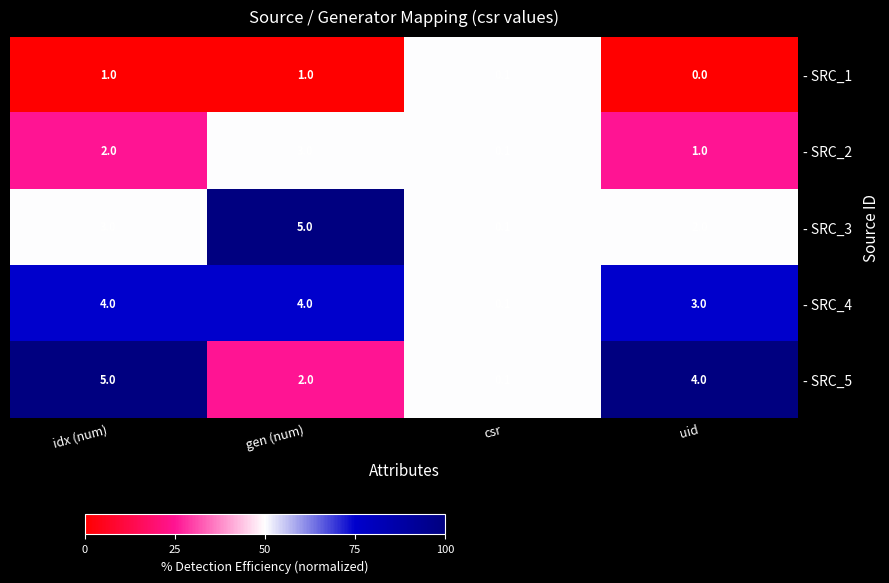

Rank the series at gen (num) from highest to lowest value.

- SRC_3, - SRC_4, - SRC_2, - SRC_5, - SRC_1